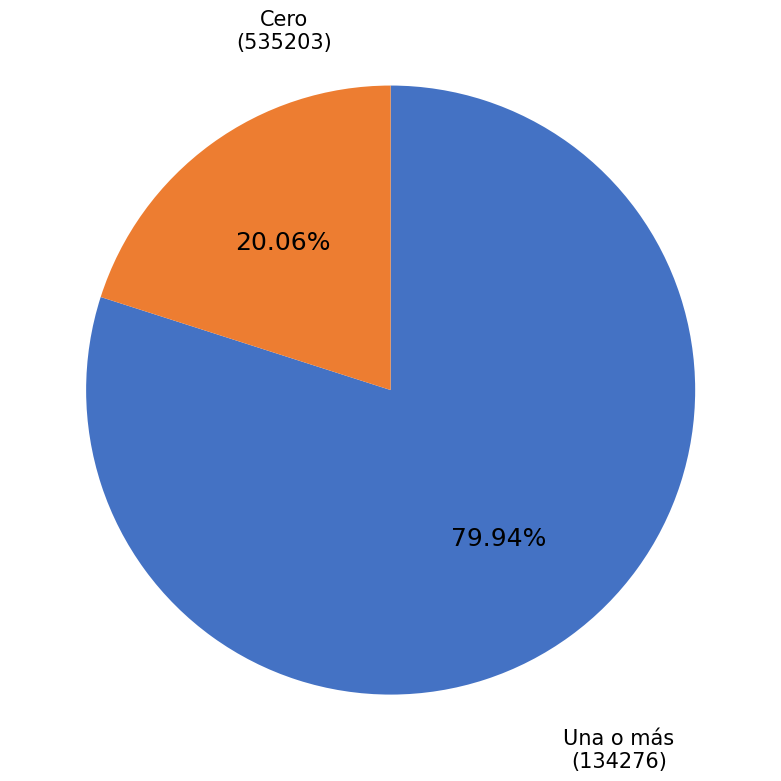

Is there any slice that represents more than half of the pie?

Yes